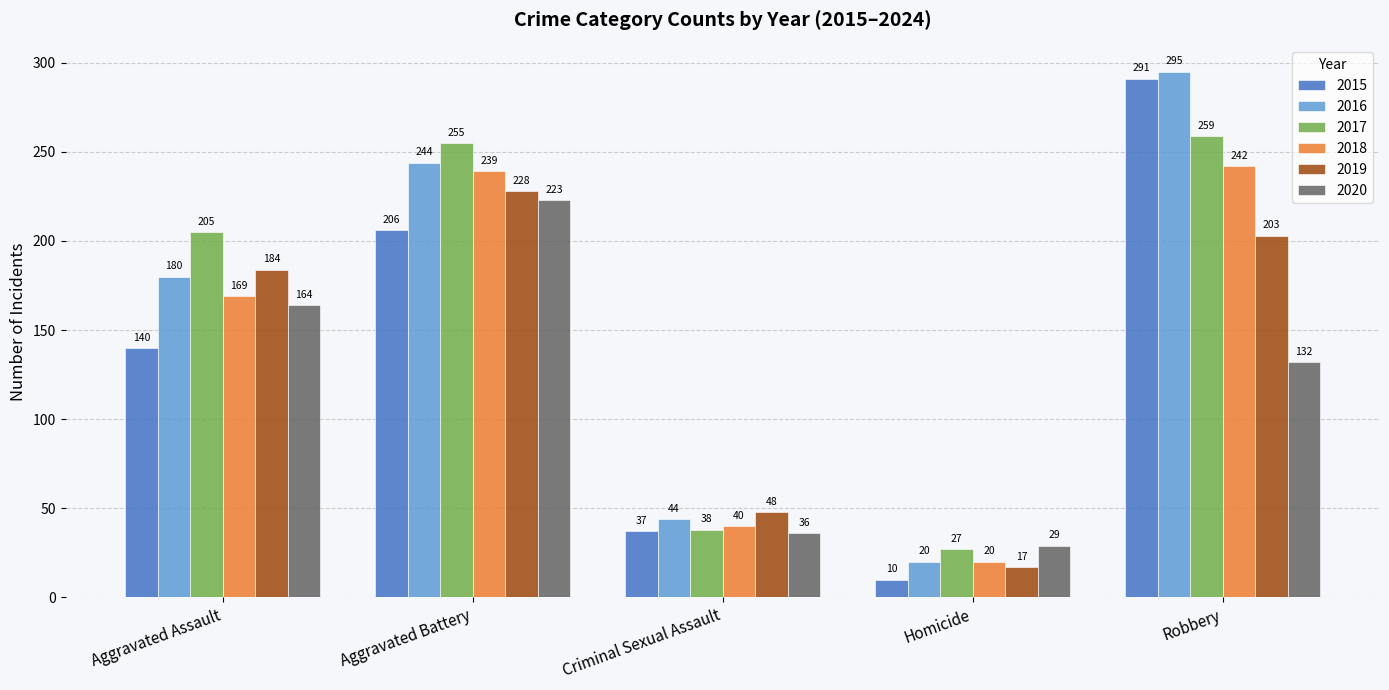

What is the minimum value for 2015?

10